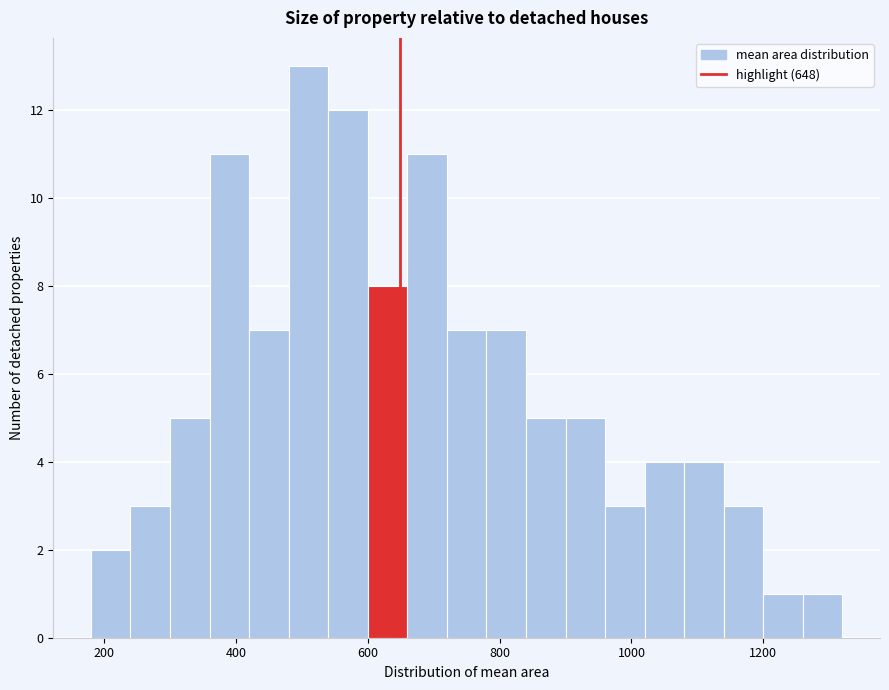

Around what value on the x-axis is the tallest bar? Give the approximate position of its centre, as read against the axis.

520